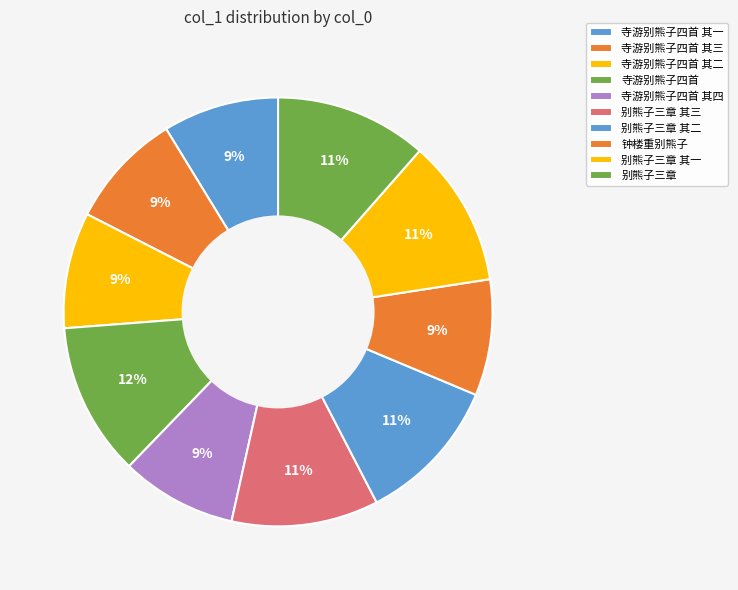

The 别熊子三章 其二 slice represents 2% of the pie. True or false?

False